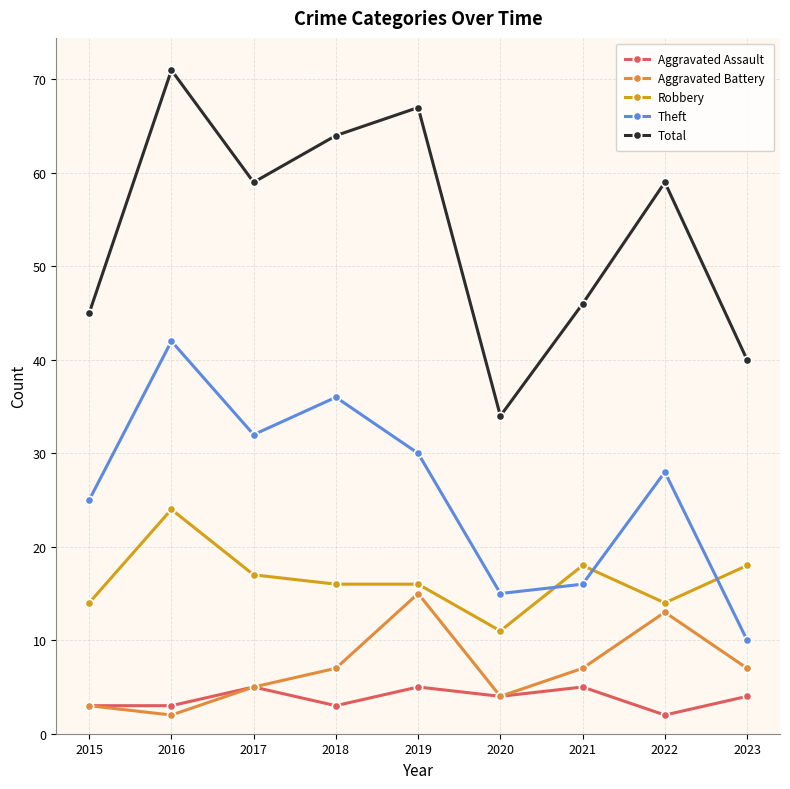

Where is the first local maximum for Robbery?

2016